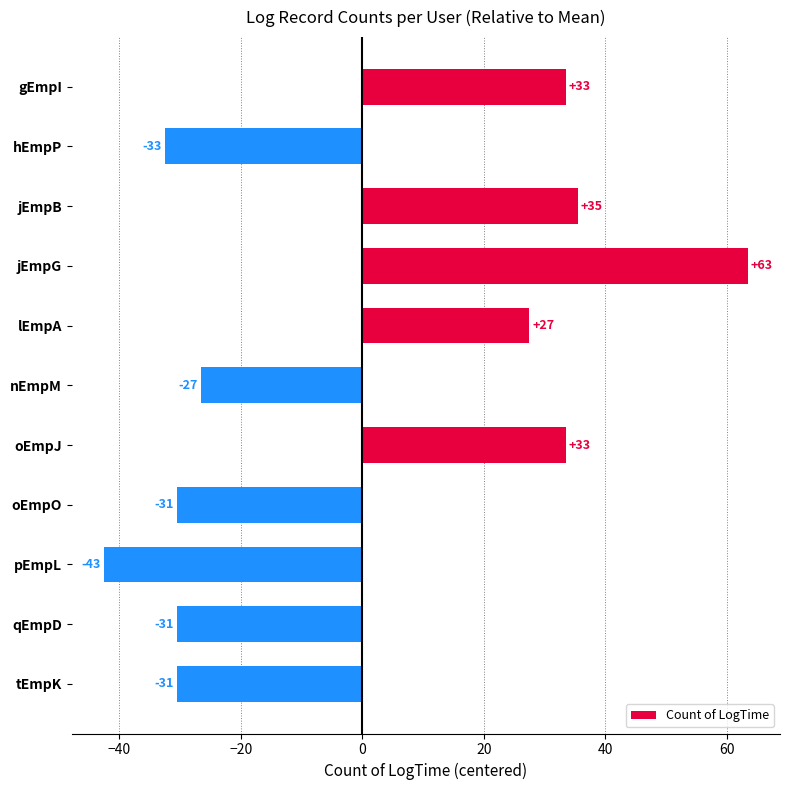

Are the bars horizontal?

Yes